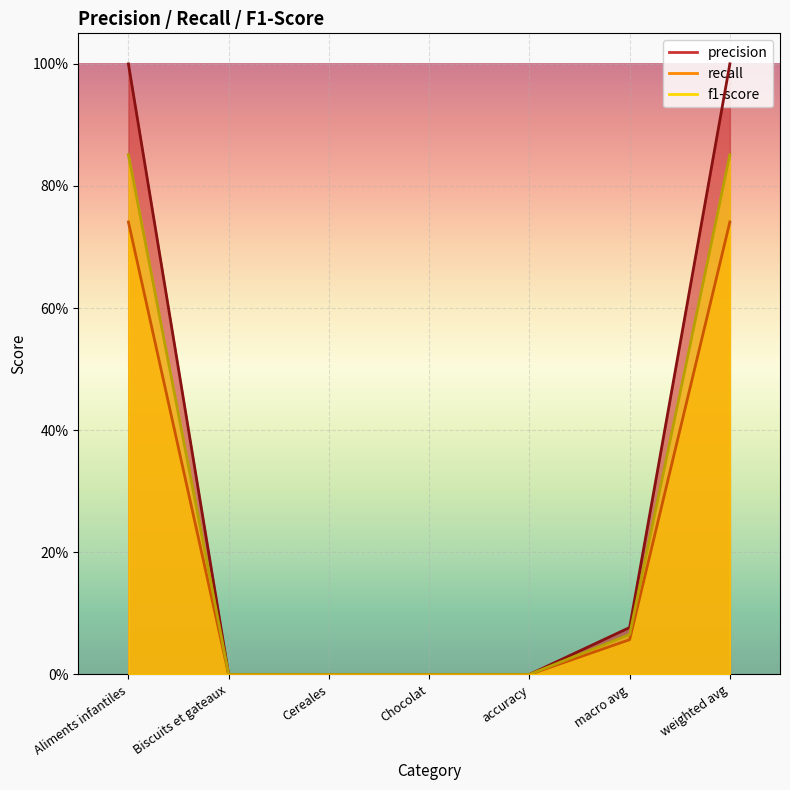

The recall series shows 0.0 at accuracy. True or false?

True